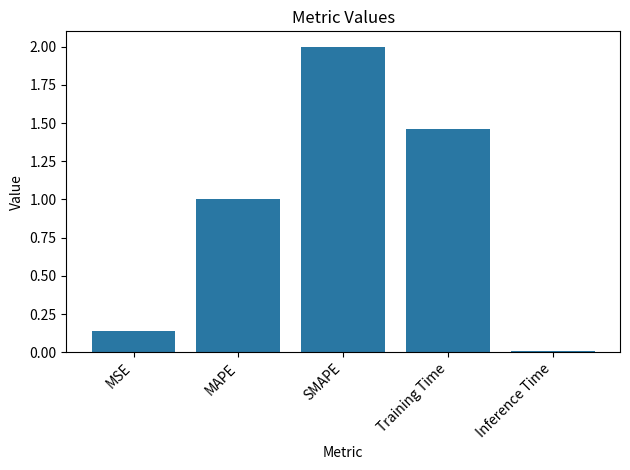

Where does the data first go above 1?

MAPE